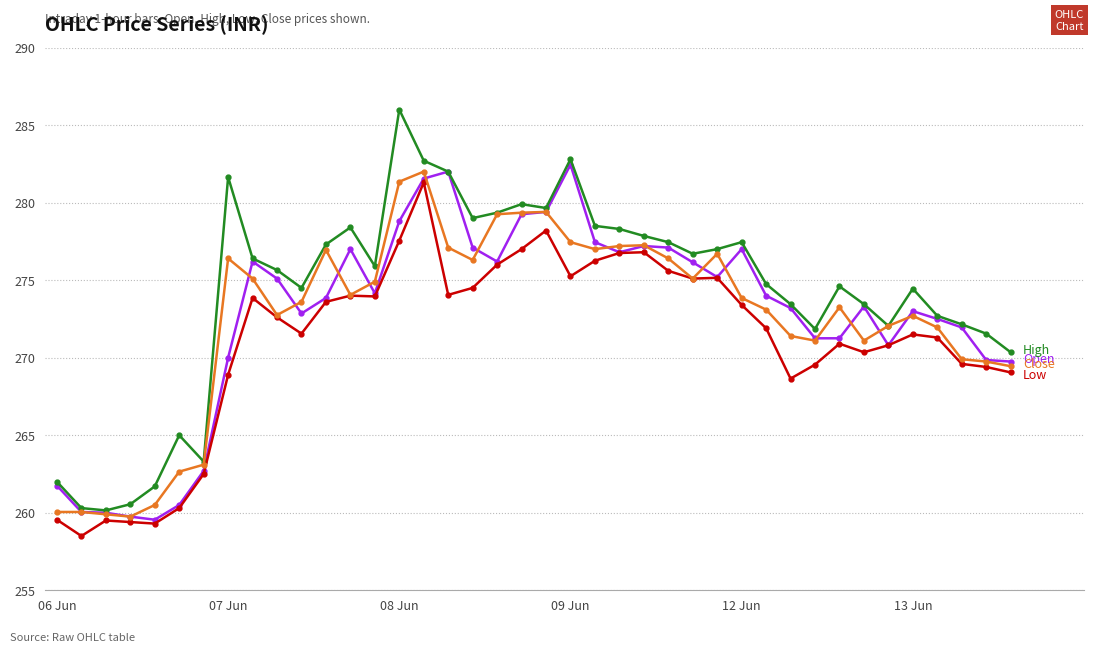

How many lines are shown in the chart?

4